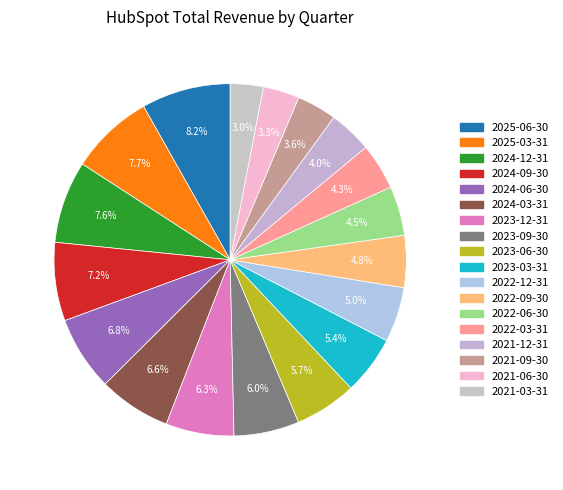

Count the number of slices in the pie.

18